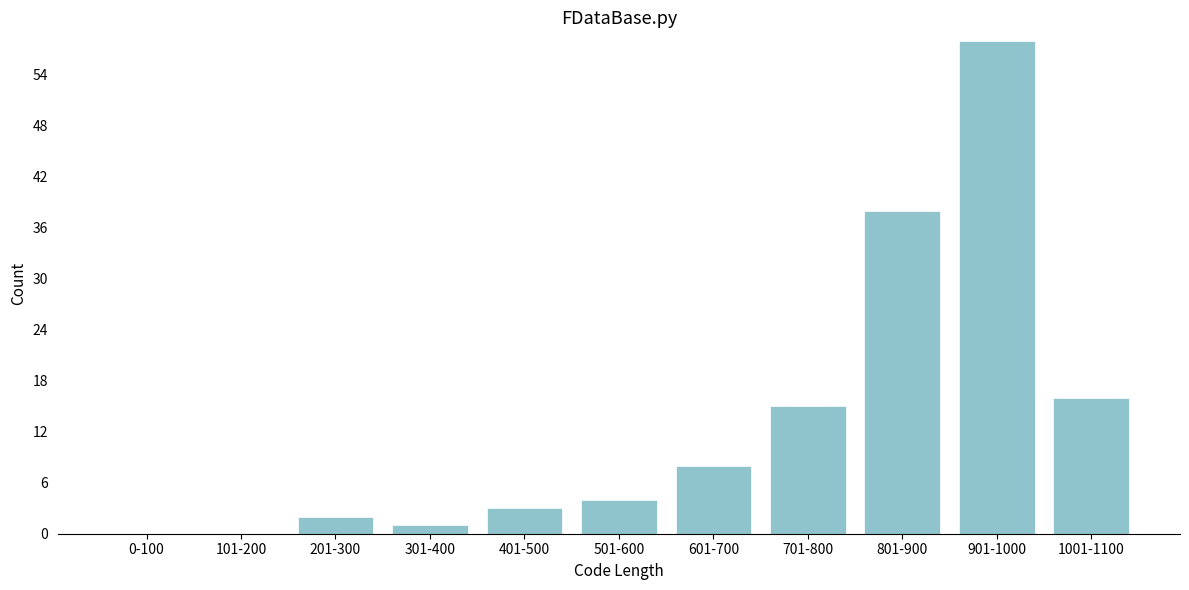

Reading left to right, what are all the values shown in this chart?

0-100=0	101-200=0	201-300=2	301-400=1	401-500=3	501-600=4	601-700=8	701-800=15	801-900=38	901-1000=58	1001-1100=16